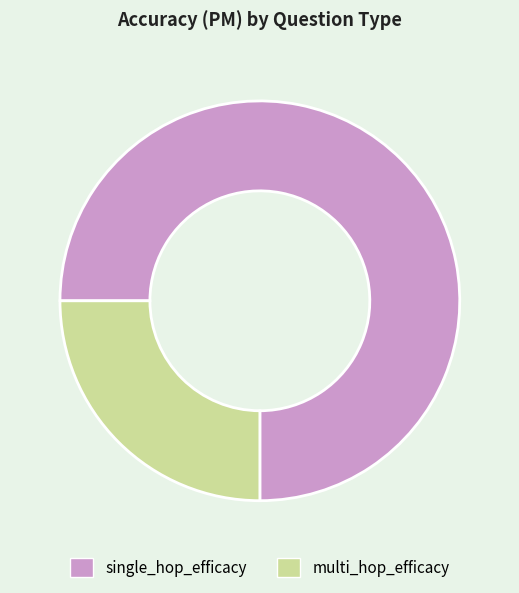

What is the smallest slice in the pie chart?

multi_hop_efficacy